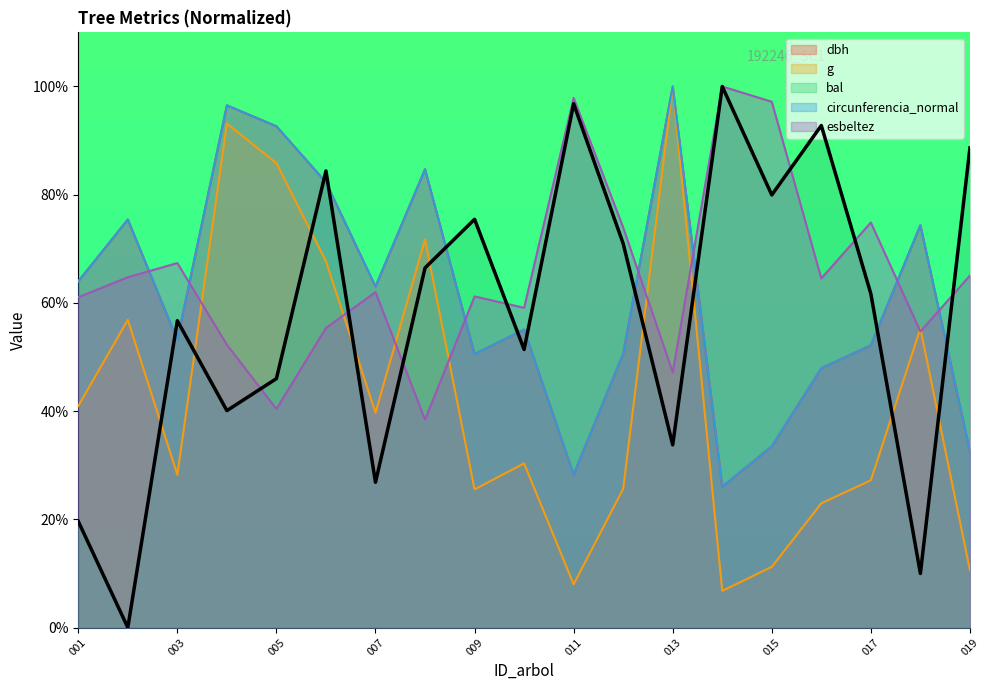

What is the greatest value displayed?

100.0